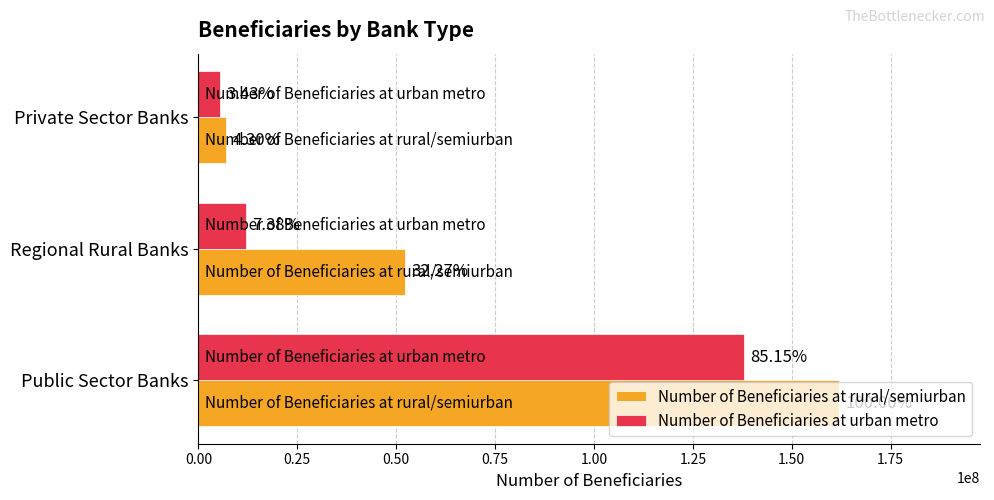

Rank the series by their maximum value, from lowest to highest.

Number of Beneficiaries at urban metro, Number of Beneficiaries at rural/semiurban